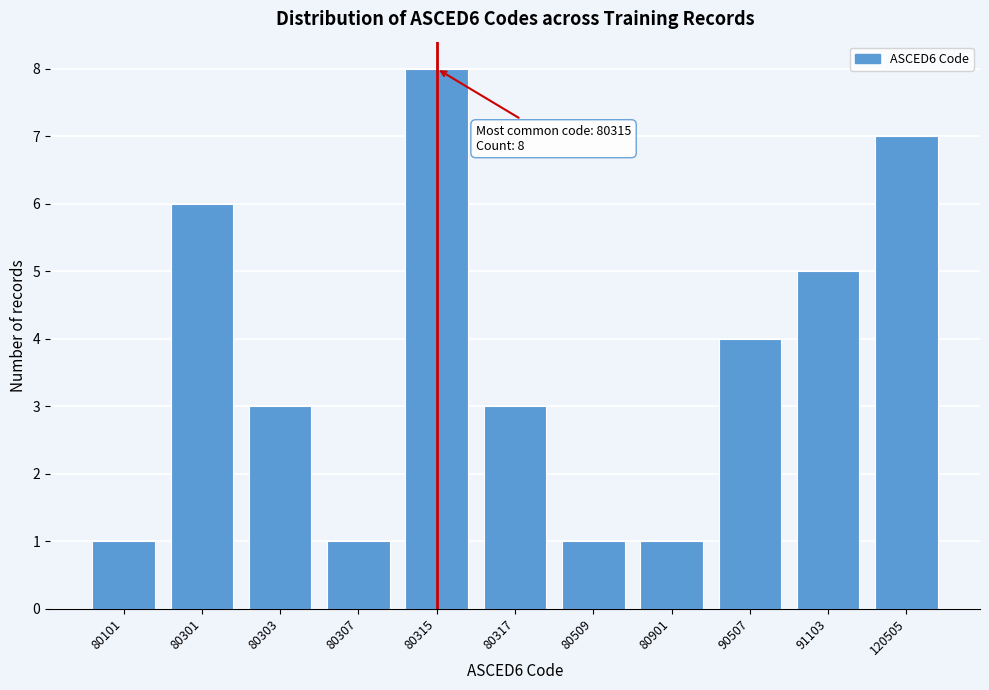

Reading left to right, transcribe all the data shown in this chart.

80101=1	80301=6	80303=3	80307=1	80315=8	80317=3	80509=1	80901=1	90507=4	91103=5	120505=7